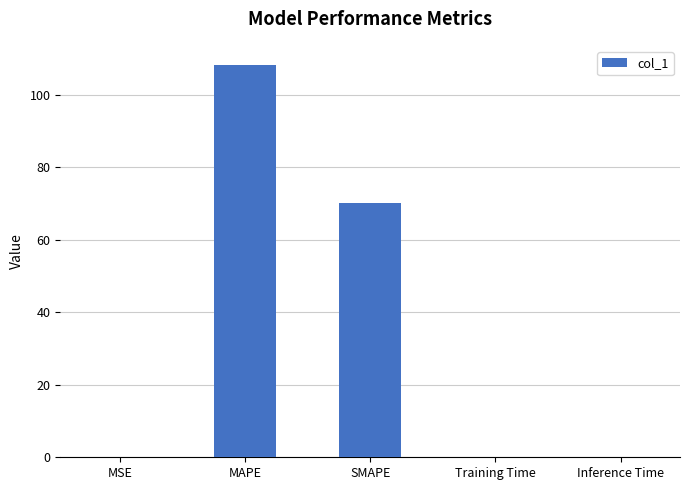

Between Training Time and MAPE, which is larger?

MAPE